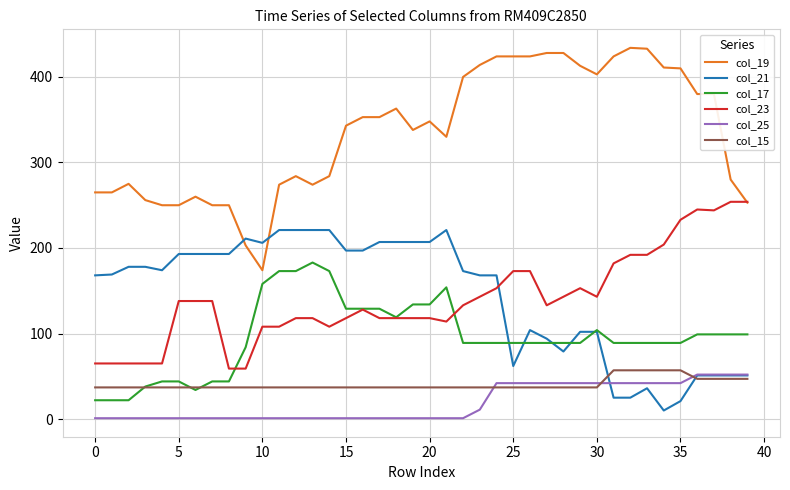

What is the maximum value shown in the chart?

434